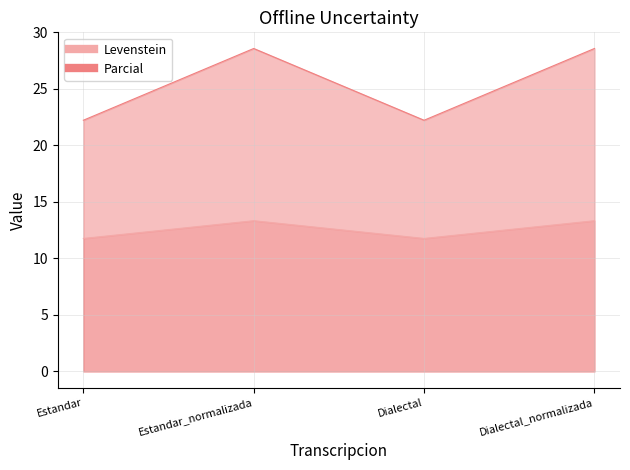

True or false: Levenstein and Parcial cross at least once.

False